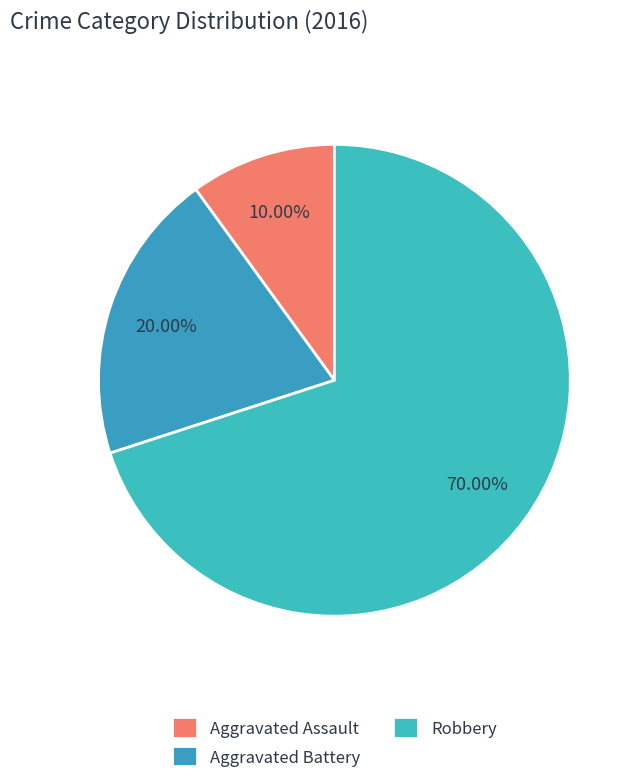

Is it true that Robbery is 58% of the pie?

False